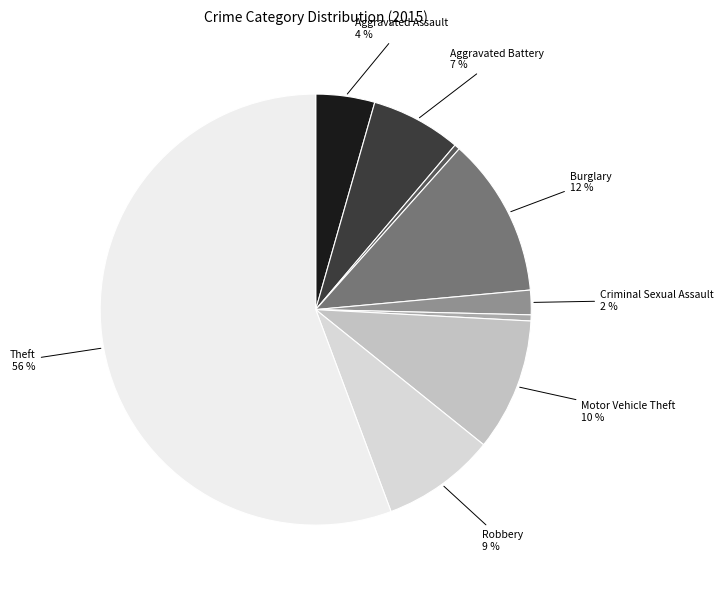

Count the number of slices in the pie.

9